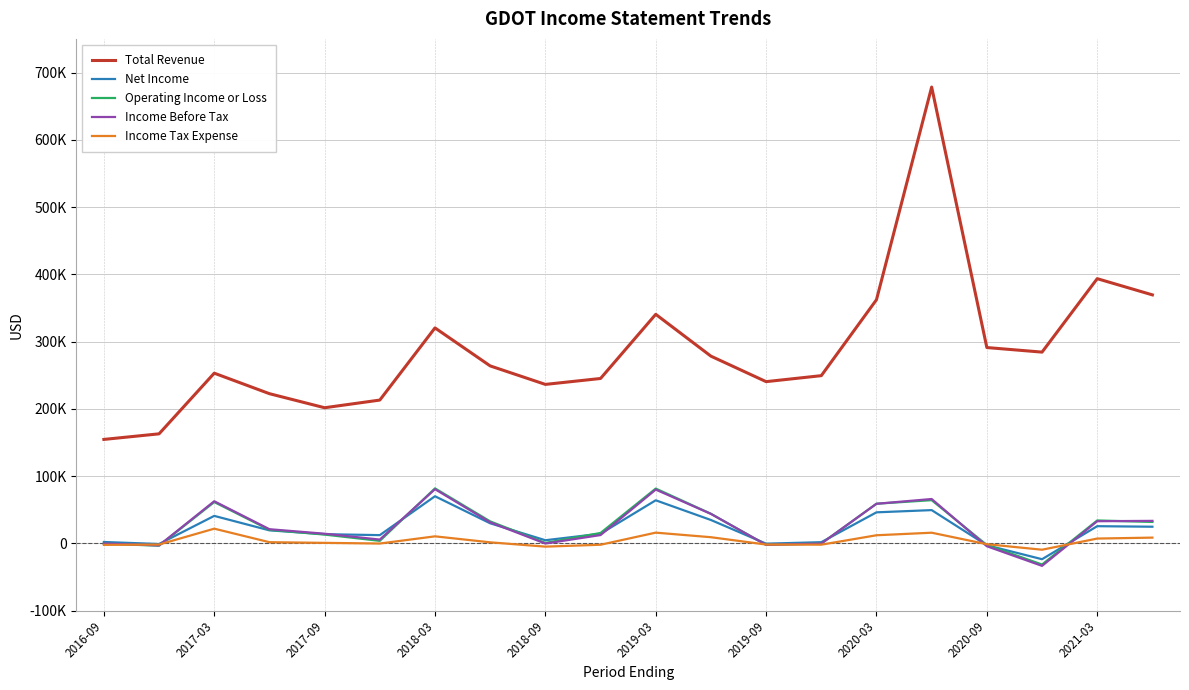

What are all the series names shown in the legend?

Total Revenue, Net Income, Operating Income or Loss, Income Before Tax, Income Tax Expense